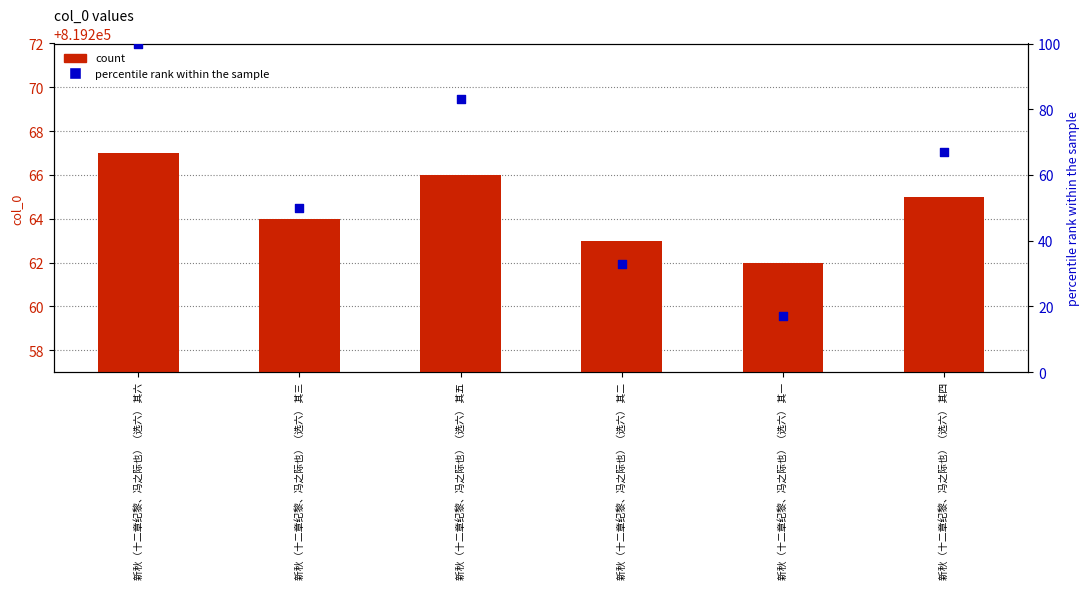

What are all the series names shown in the legend?

count, percentile rank within the sample